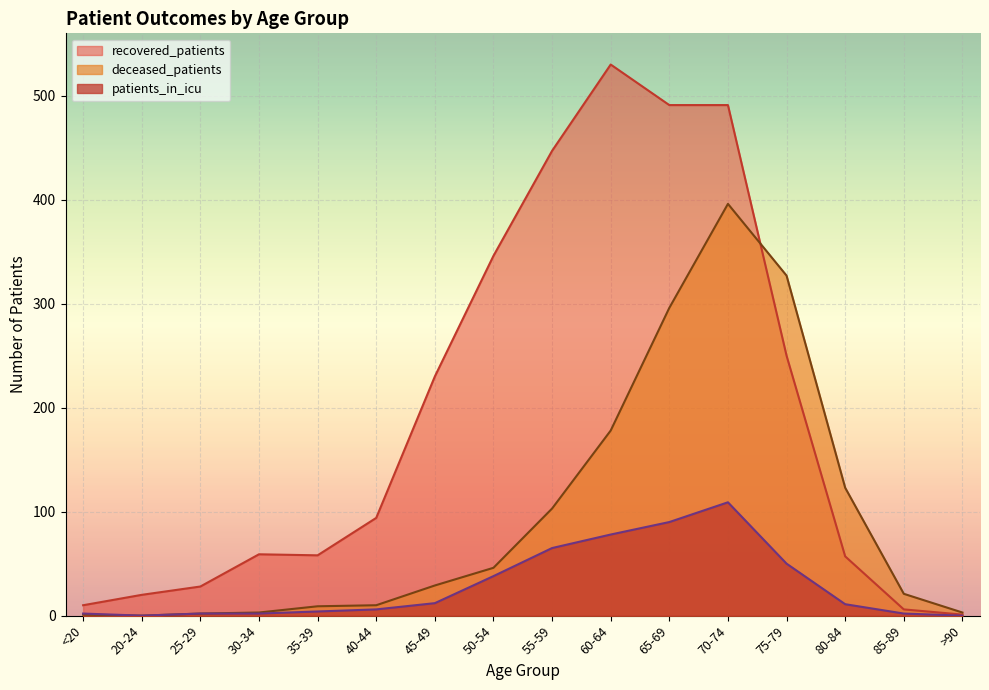

Reading left to right, extract all data points from this chart.

recovered_patients: <20=10	20-24=20	25-29=28	30-34=59	35-39=58	40-44=94	45-49=230	50-54=346	55-59=447	60-64=530	65-69=491	70-74=491	75-79=250	80-84=57	85-89=6	>90=1
deceased_patients: <20=1	20-24=0	25-29=2	30-34=3	35-39=9	40-44=10	45-49=29	50-54=46	55-59=103	60-64=178	65-69=296	70-74=396	75-79=327	80-84=123	85-89=21	>90=3
patients_in_icu: <20=2	20-24=0	25-29=2	30-34=2	35-39=4	40-44=6	45-49=12	50-54=38	55-59=65	60-64=78	65-69=90	70-74=109	75-79=50	80-84=11	85-89=2	>90=0